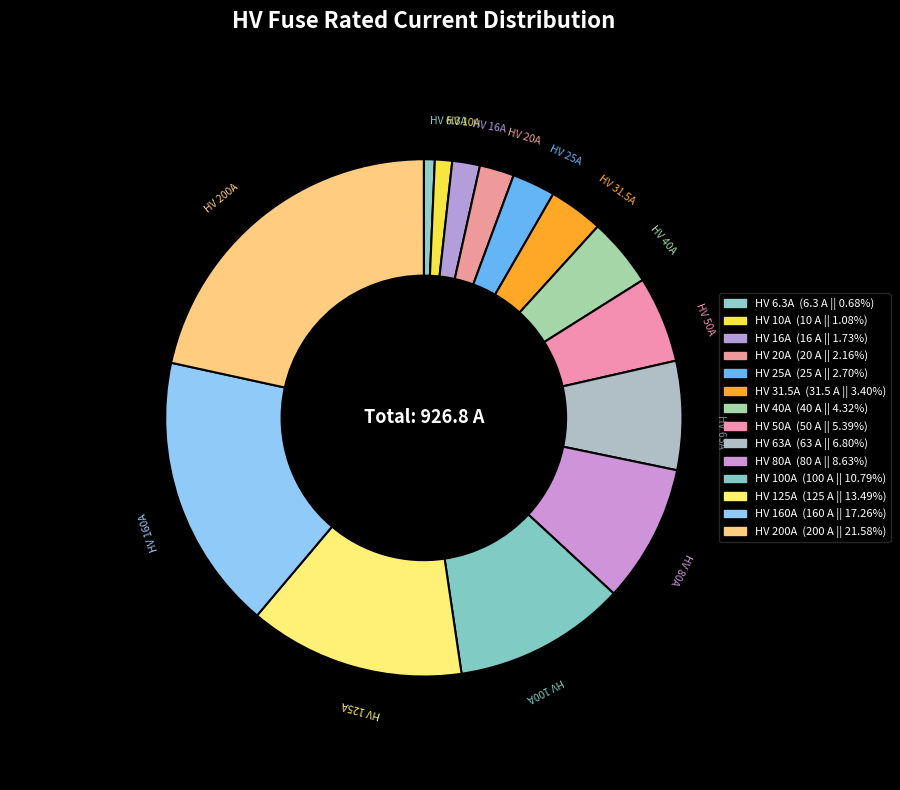

Which slice is the smallest?

HV 6.3A